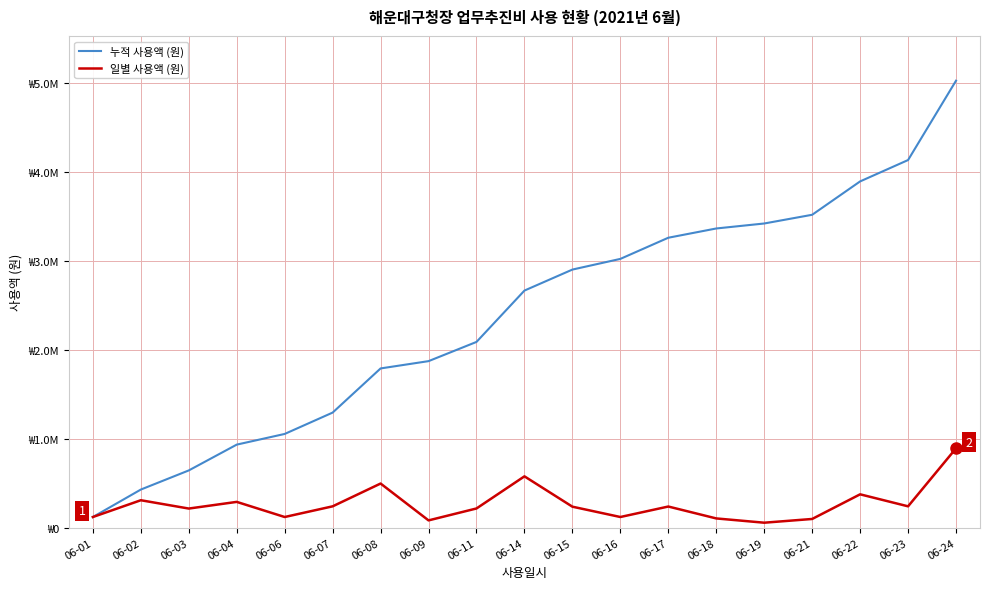

Reading right to left, transcribe all the data shown in this chart.

누적 사용액 (원): 5023380	4131480	3891480	3516480	3418480	3362480	3258480	3020680	2900680	2664680	2087680	1871680	1789680	1293500	1053500	933500	643500	428500	120000
일별 사용액 (원): 891900	240000	375000	98000	56000	104000	237800	120000	236000	577000	216000	82000	496180	240000	120000	290000	215000	308500	120000